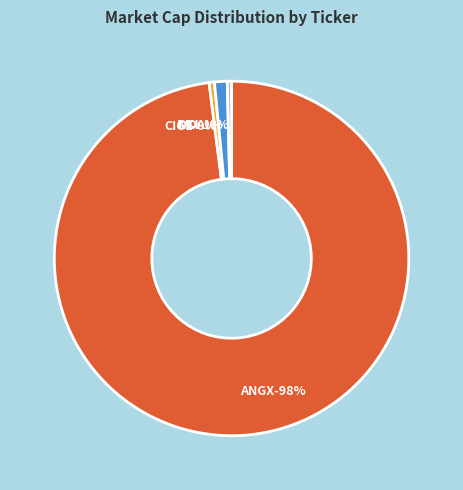

How many slices are in this pie chart?

4